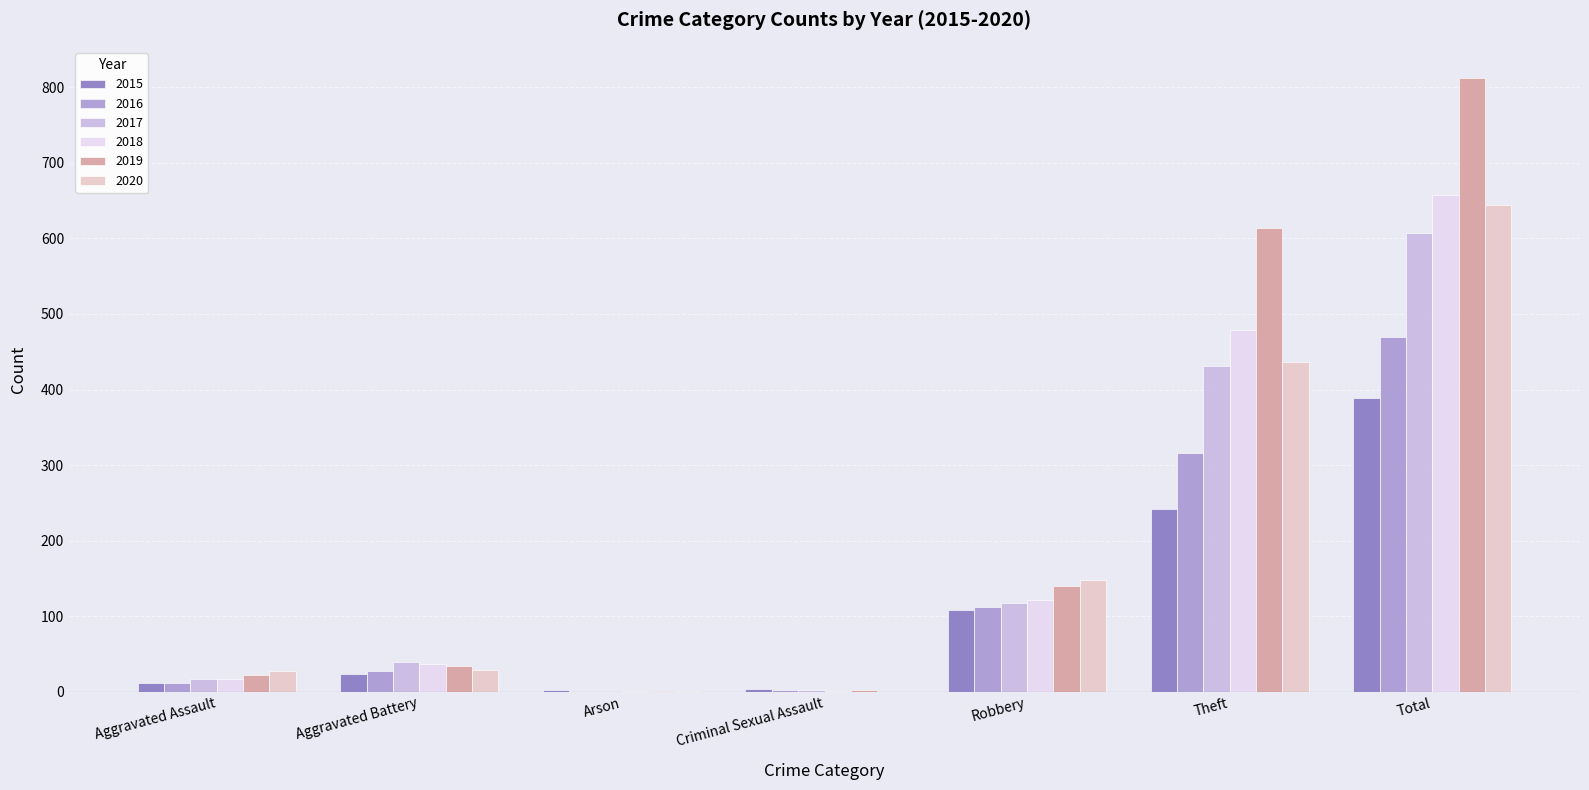

The value of 2016 at Criminal Sexual Assault is 2. True or false?

True